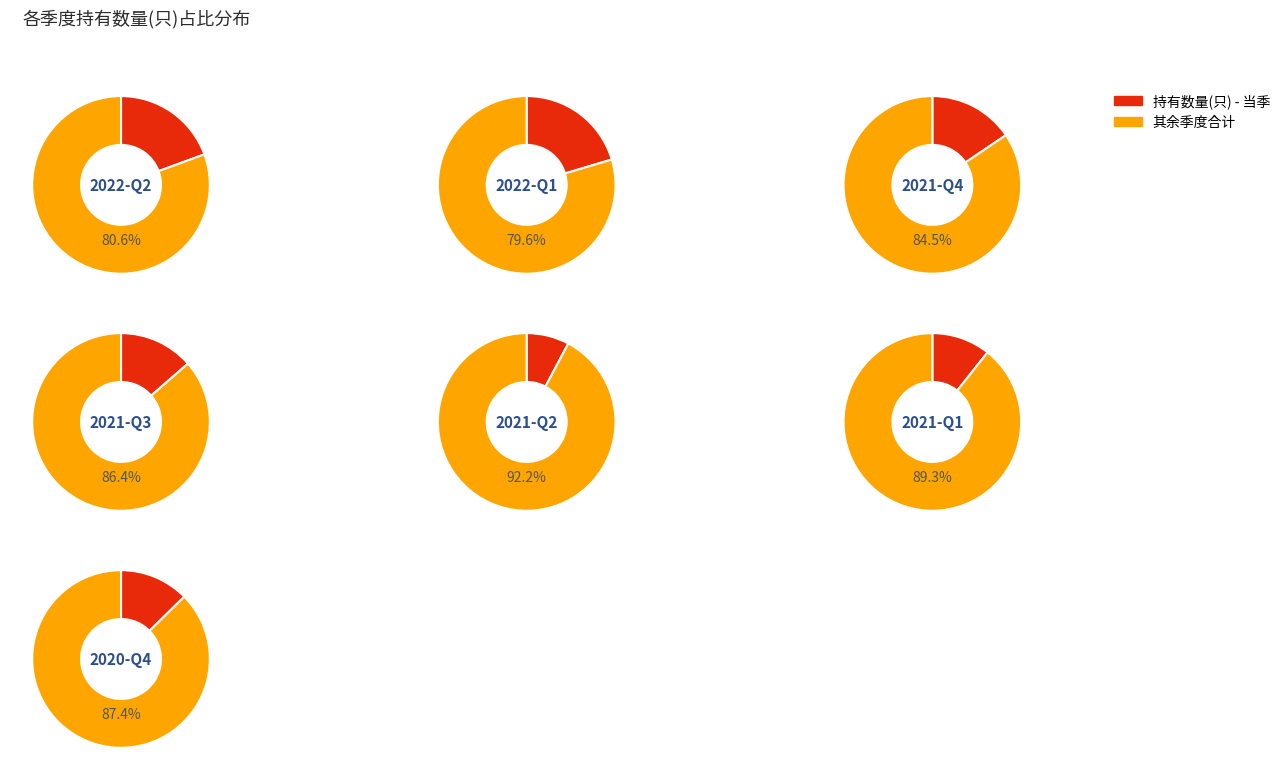

To the nearest percent, what is the average slice percentage?

14%